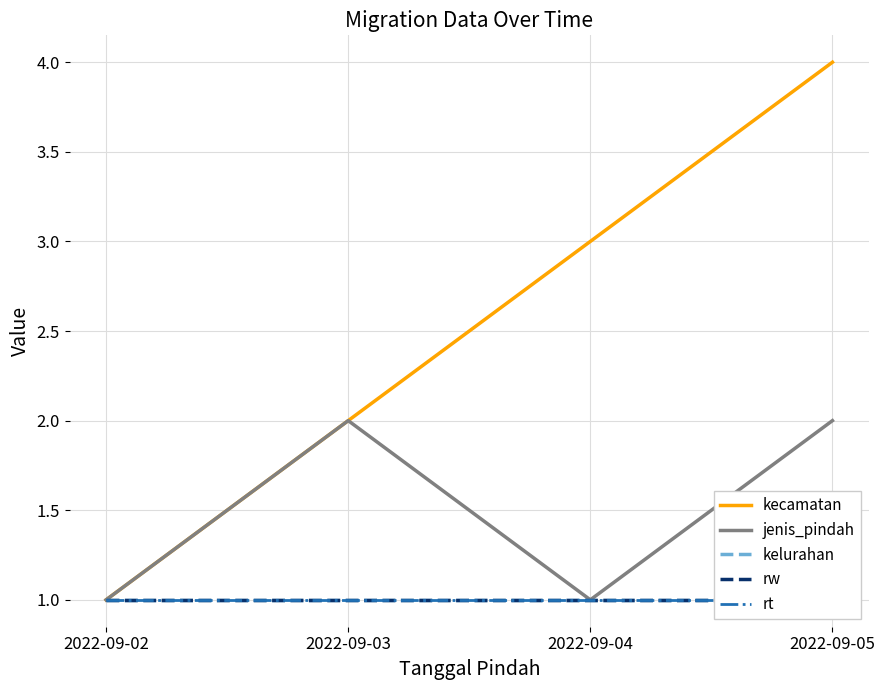

True or false: kecamatan and rw cross at least once.

False